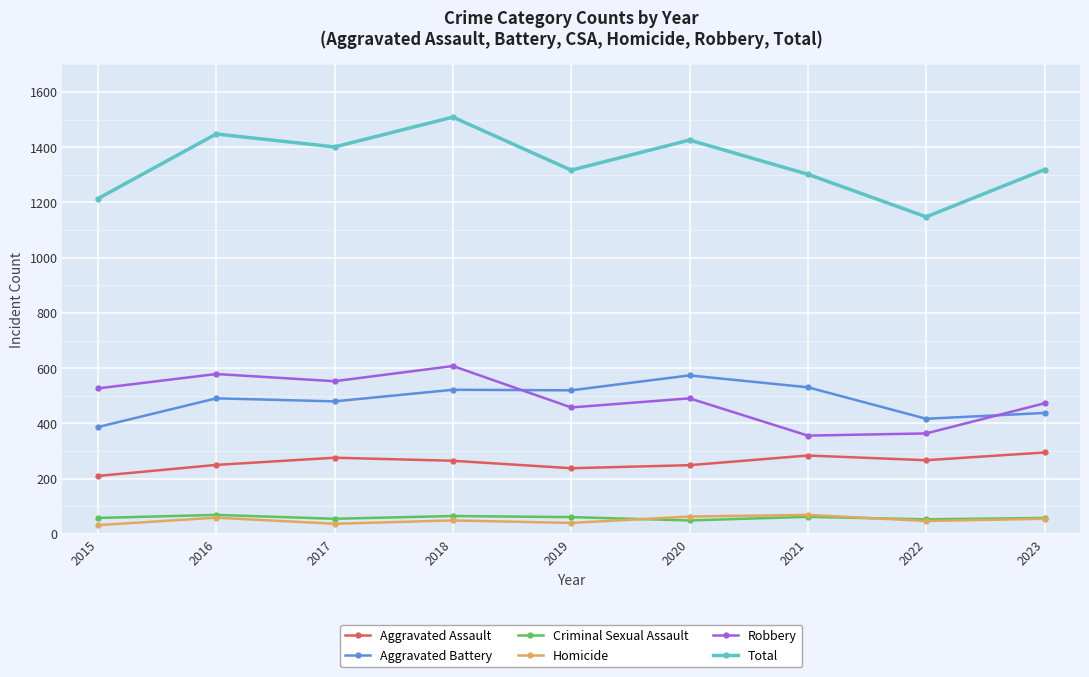

Is the value of Homicide at 2017 greater than the value of Criminal Sexual Assault at 2019?

No